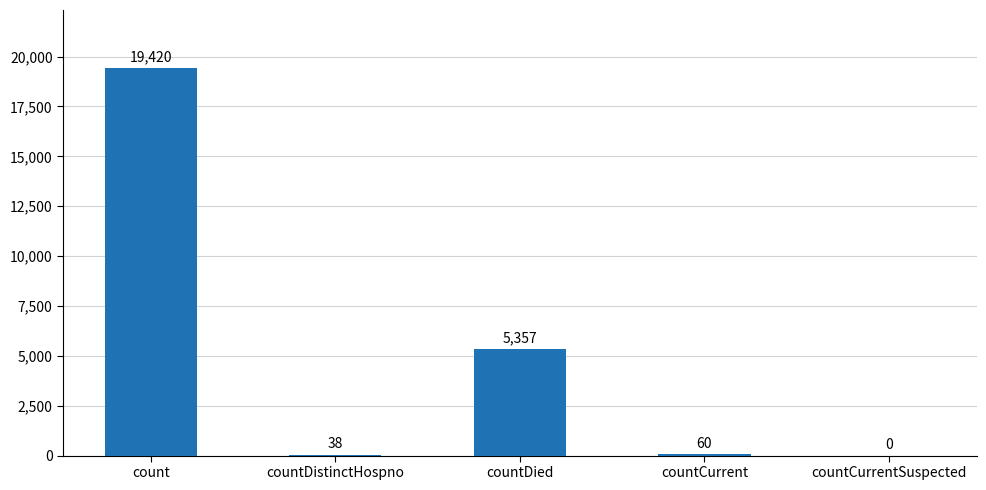

Which has a higher value, countCurrentSuspected or countCurrent?

countCurrent